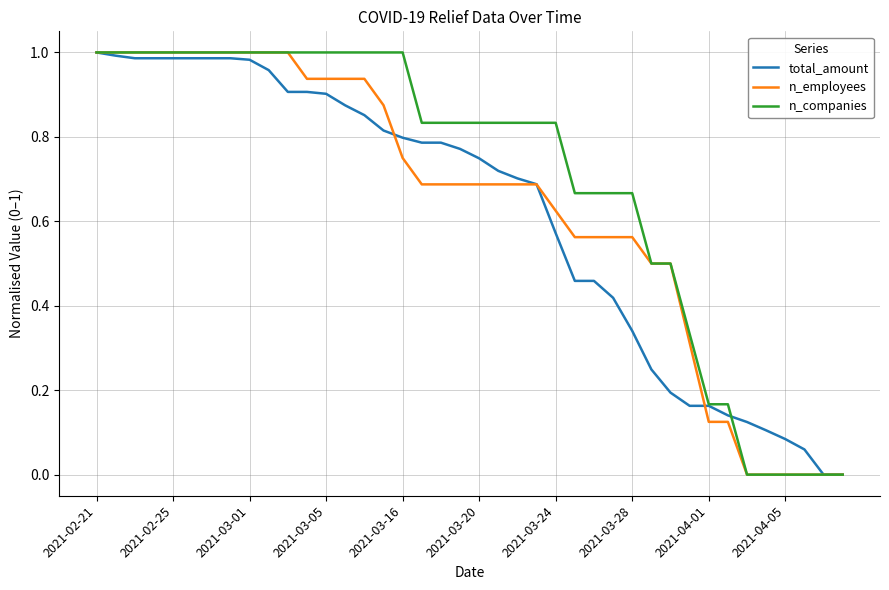

Which series has the largest total across all categories?

n_companies